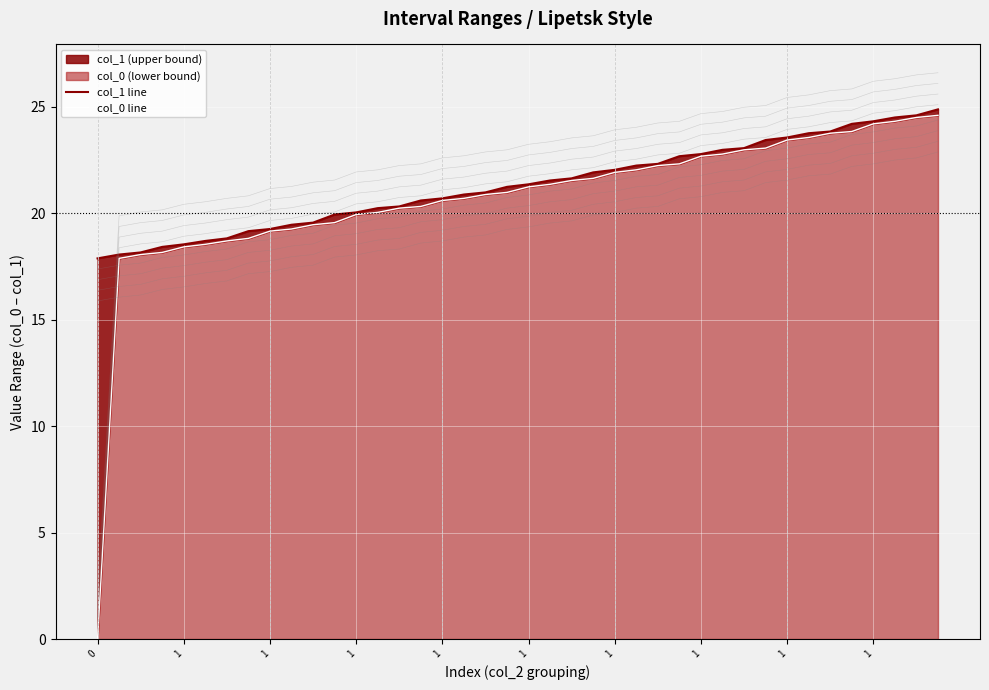

What is the approximate value of col_1 line at 1?

20.0